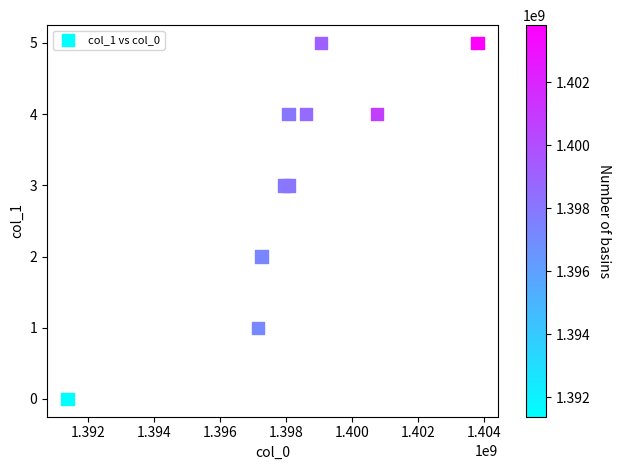

What is the range of Y values (max minus min)?

5